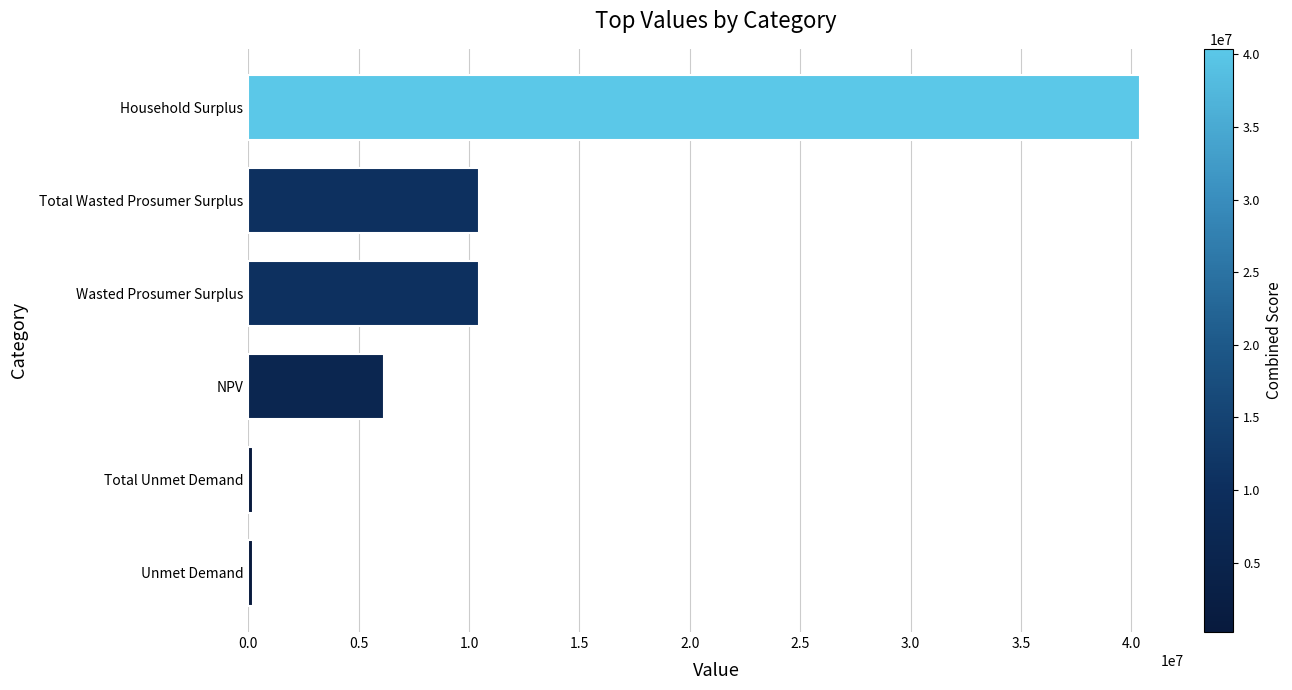

Reading top to bottom, what are all the values shown in this chart?

40380180.3	10432651.7	10432651.7	6158010.7	230550.8	230550.8